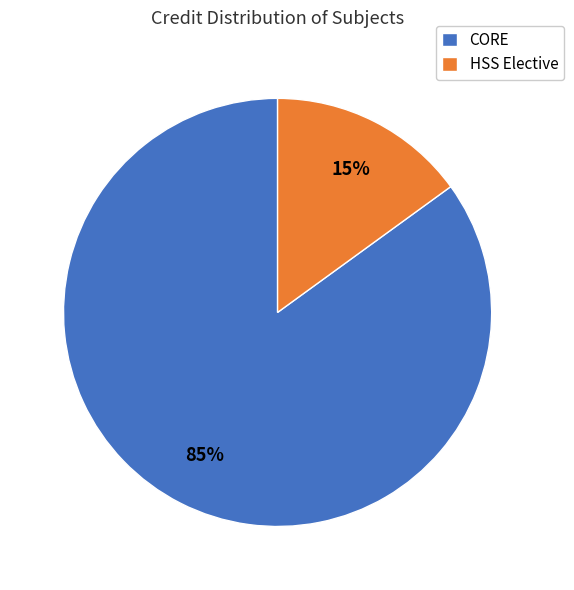

Is the sum of CORE and HSS Elective greater than half?

Yes